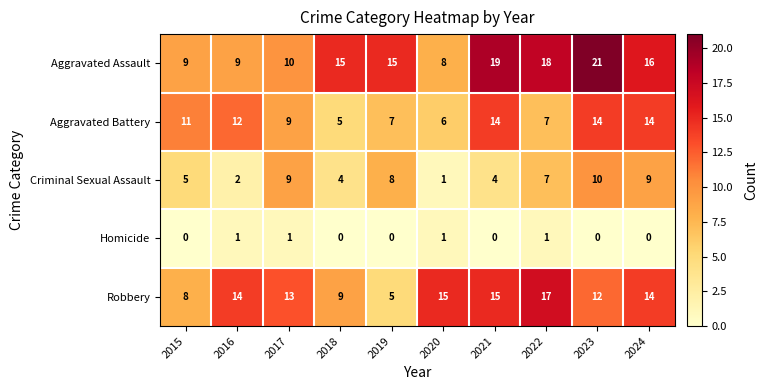

What is the greatest value displayed?

21